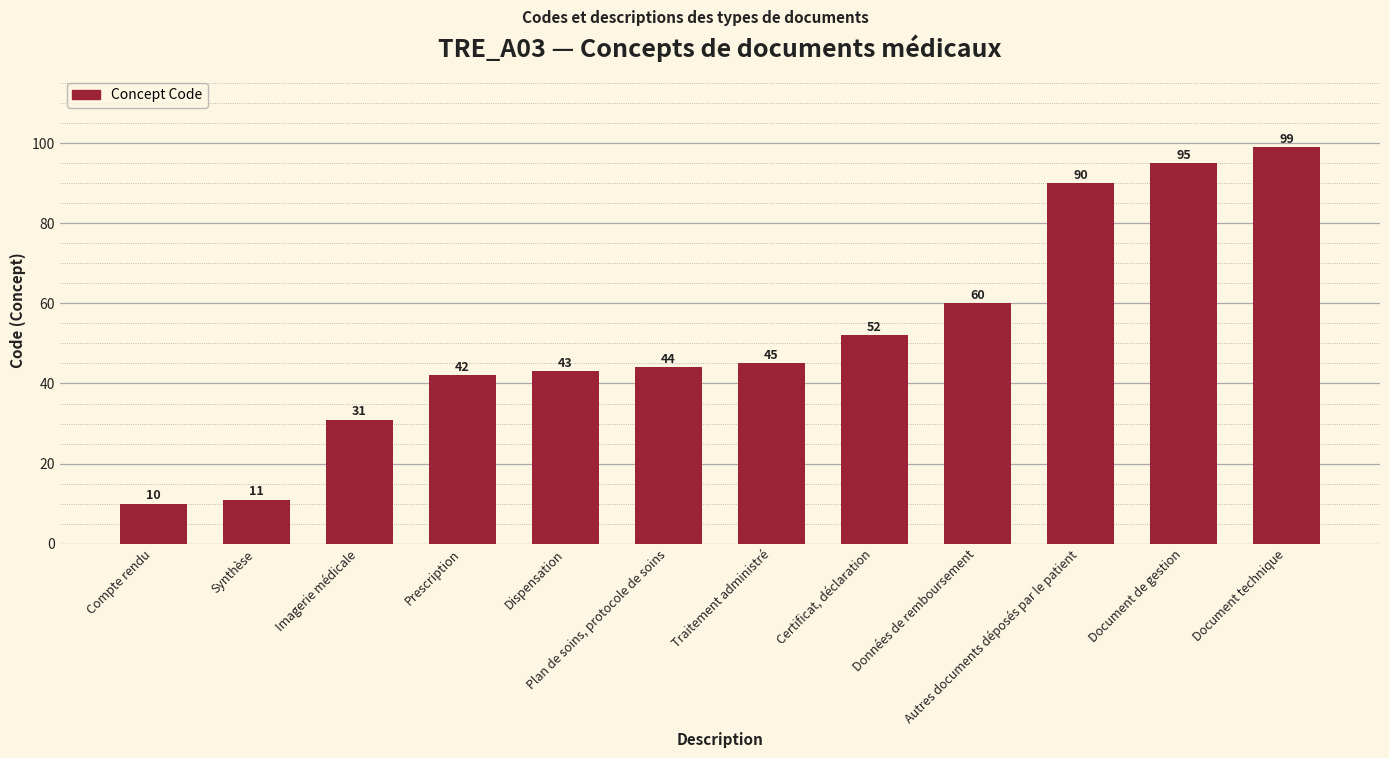

Are the bars horizontal?

No